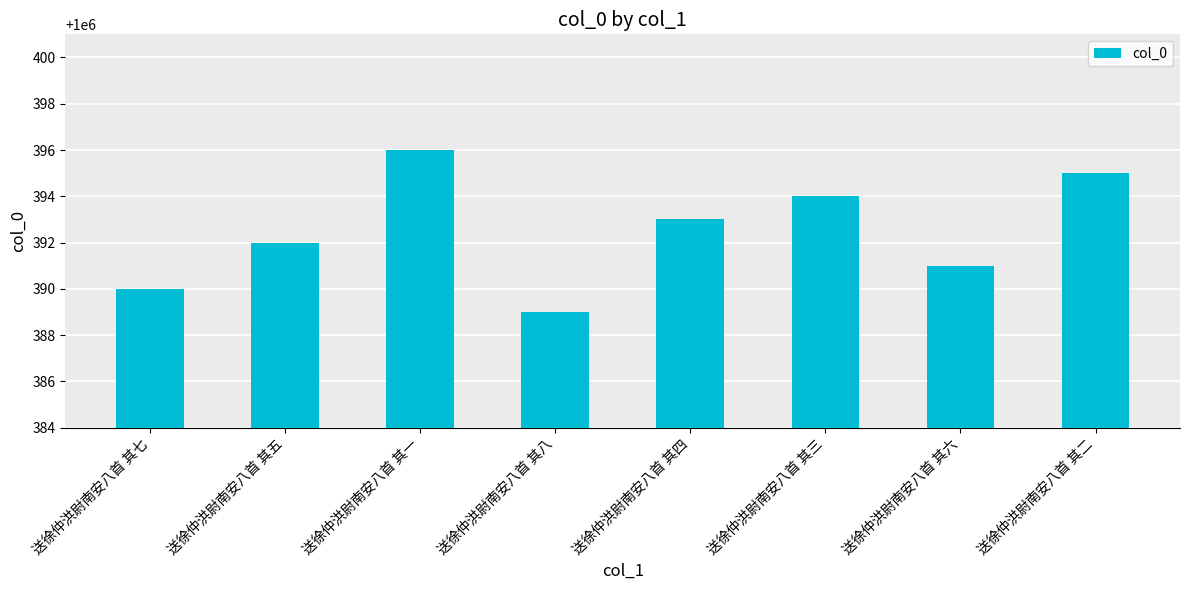

What is the label of the 6th bar from the left?

送徐仲洪尉南安八首 其三